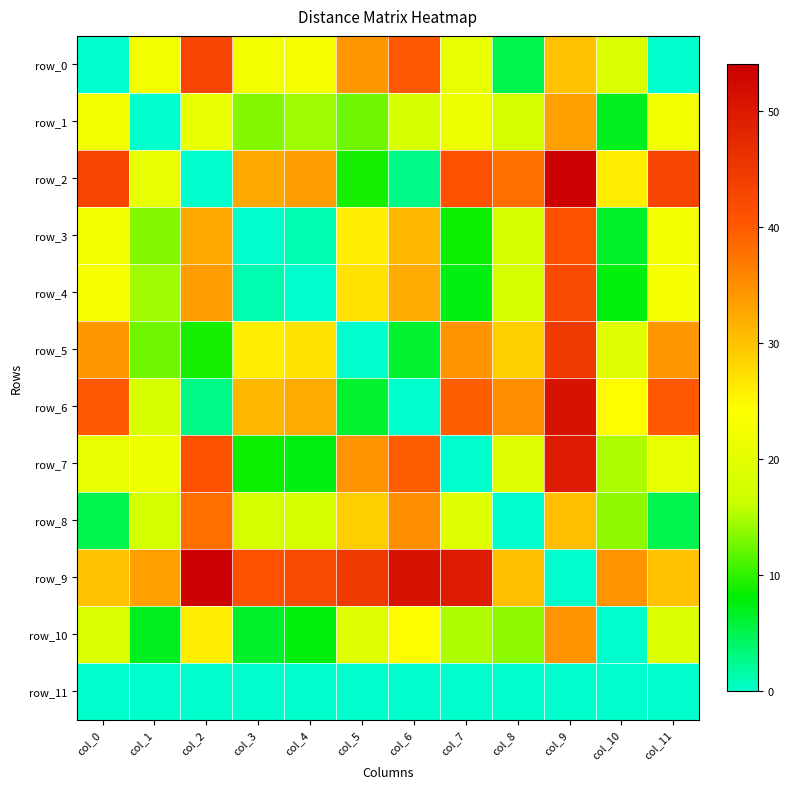

What value does the row_10 series have at col_11?

18.8